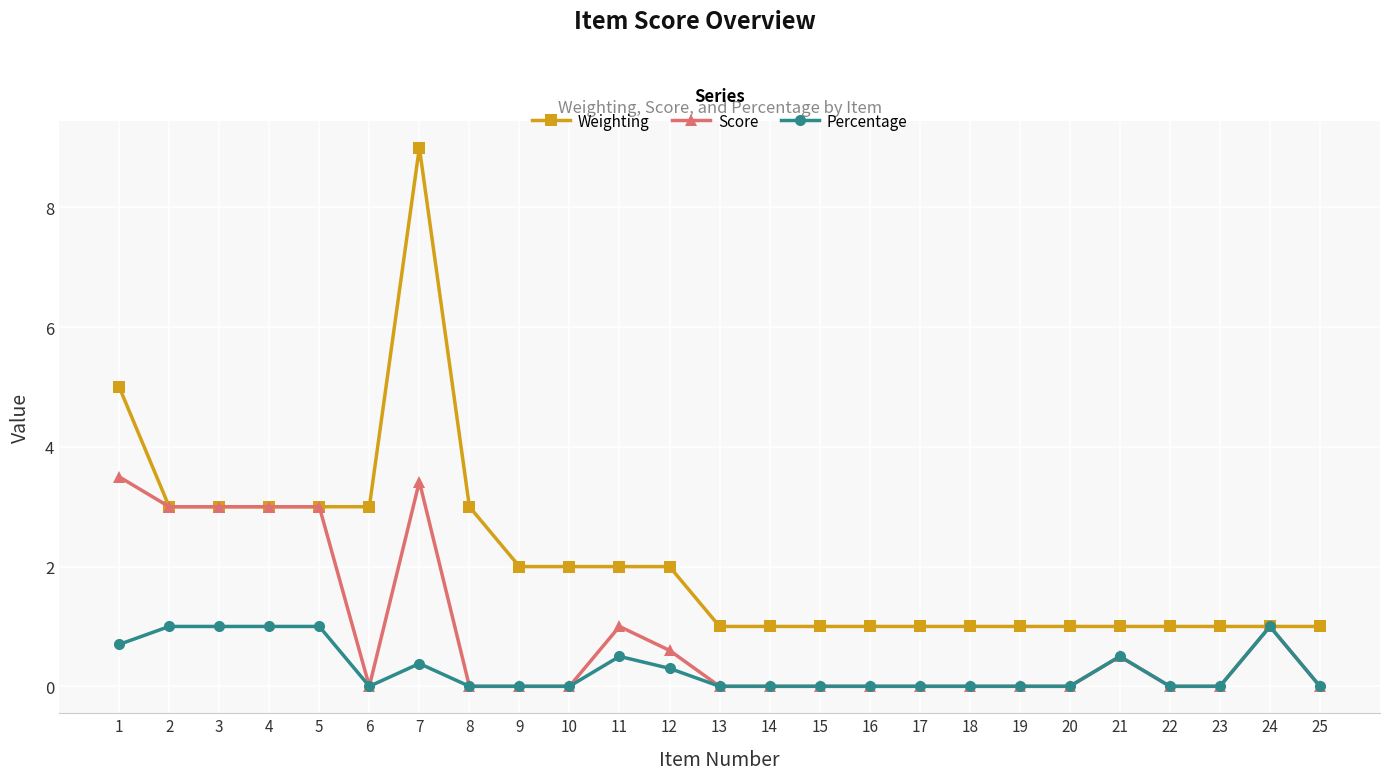

What is the total value across all series at 21?

2.0